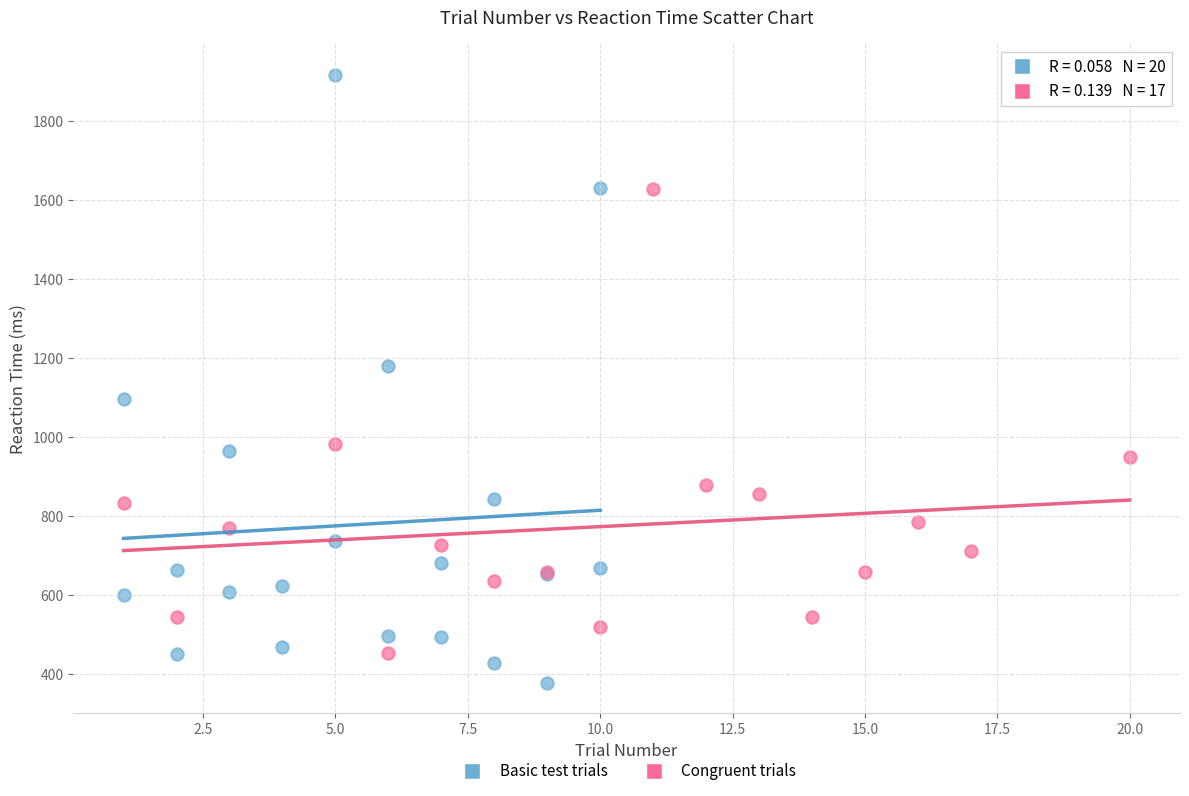

Which series has the widest spread of Y values?

Basic test trials